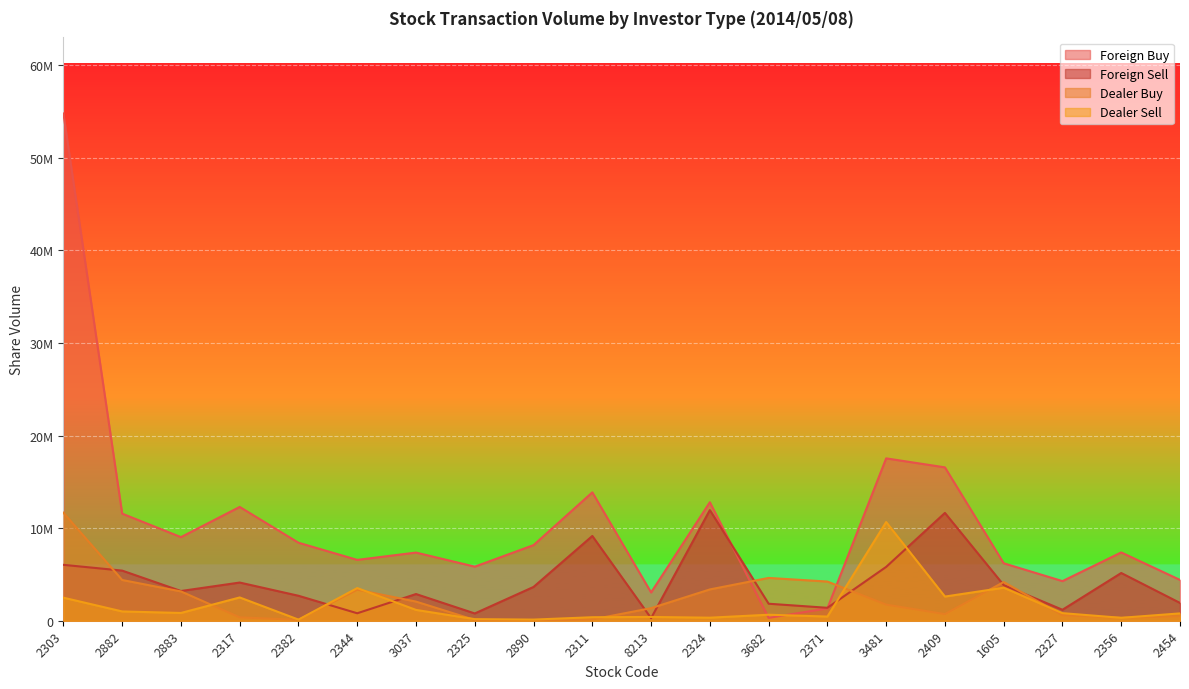

The value of Foreign Sell at 2882 is 5413770. True or false?

True